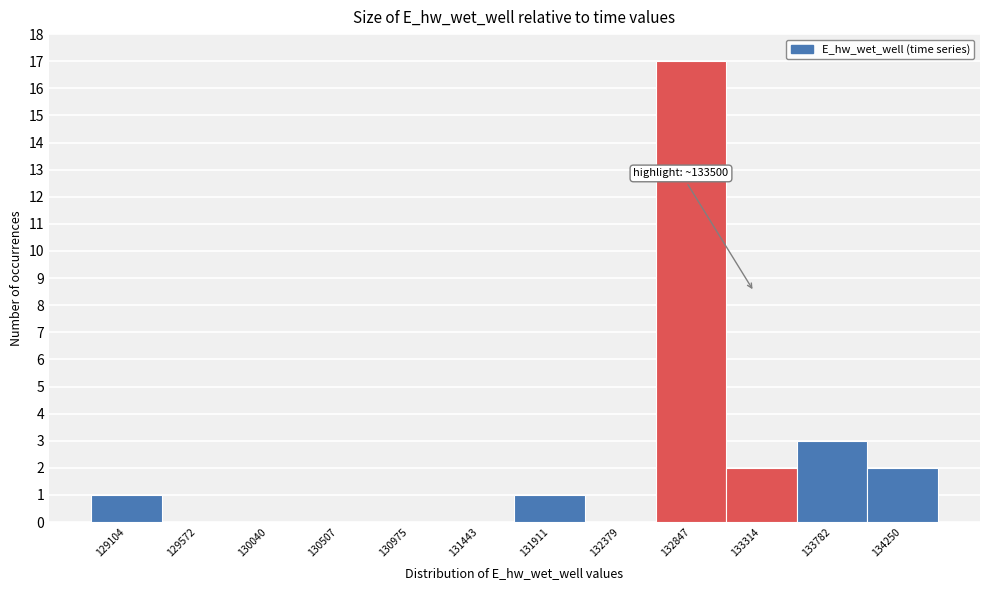

Reading right to left, list all the values displayed in this chart.

134250=2	133782=3	133314=2	132847=17	132379=0	131911=1	131443=0	130975=0	130507=0	130040=0	129572=0	129104=1